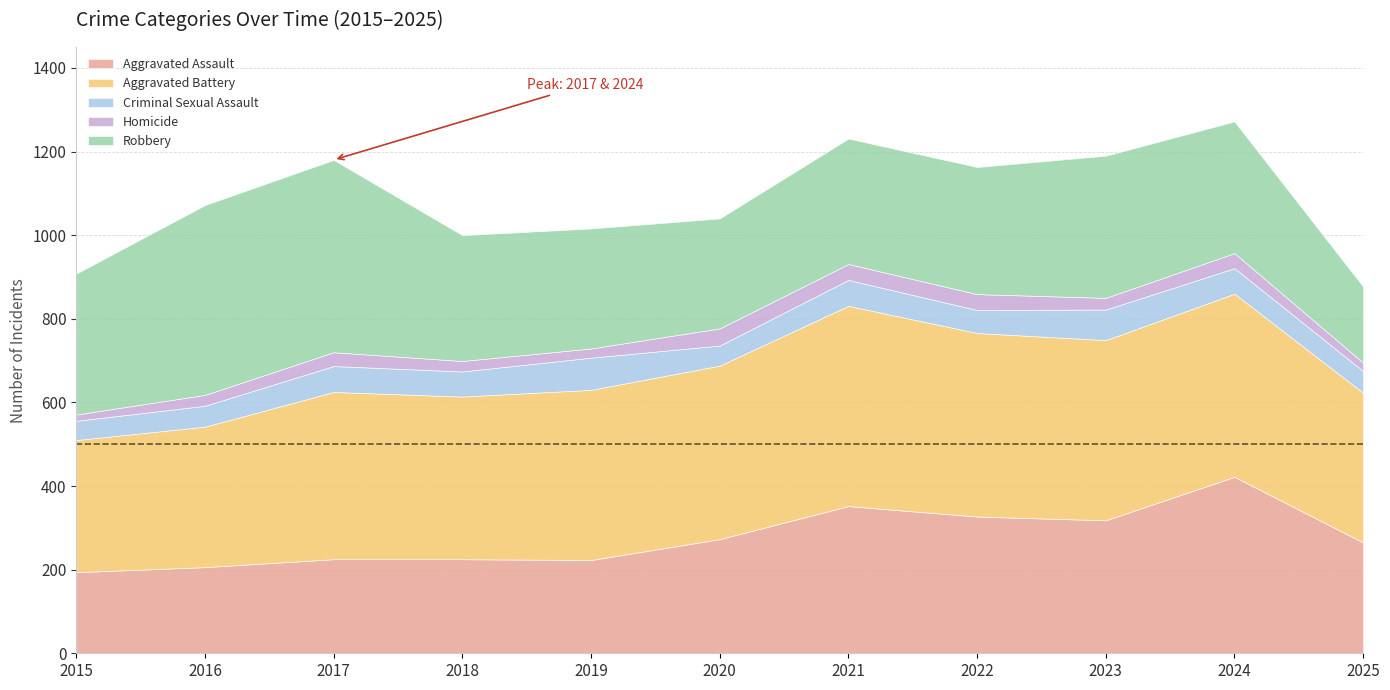

What is the difference between the highest and lowest values at 2022?

401